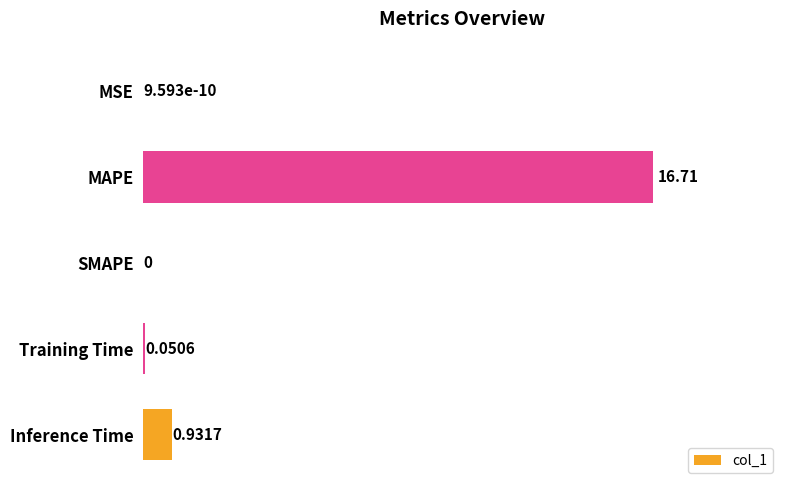

What is the sum of the values at MAPE and SMAPE?

16.7